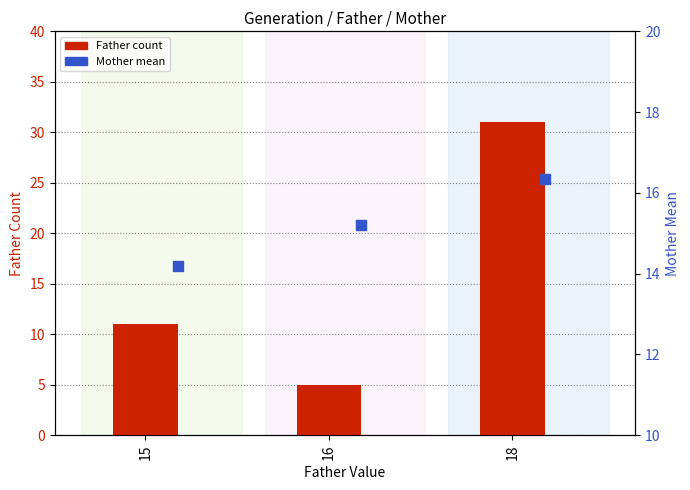

Which series contains the highest Y value?

Father count